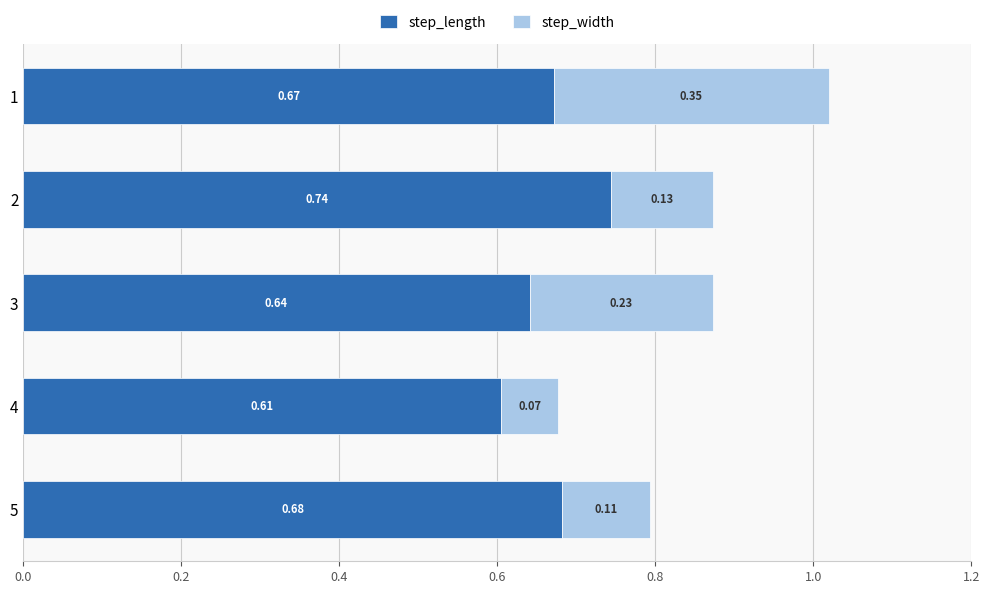

What is the total value across all series at 3?

0.9